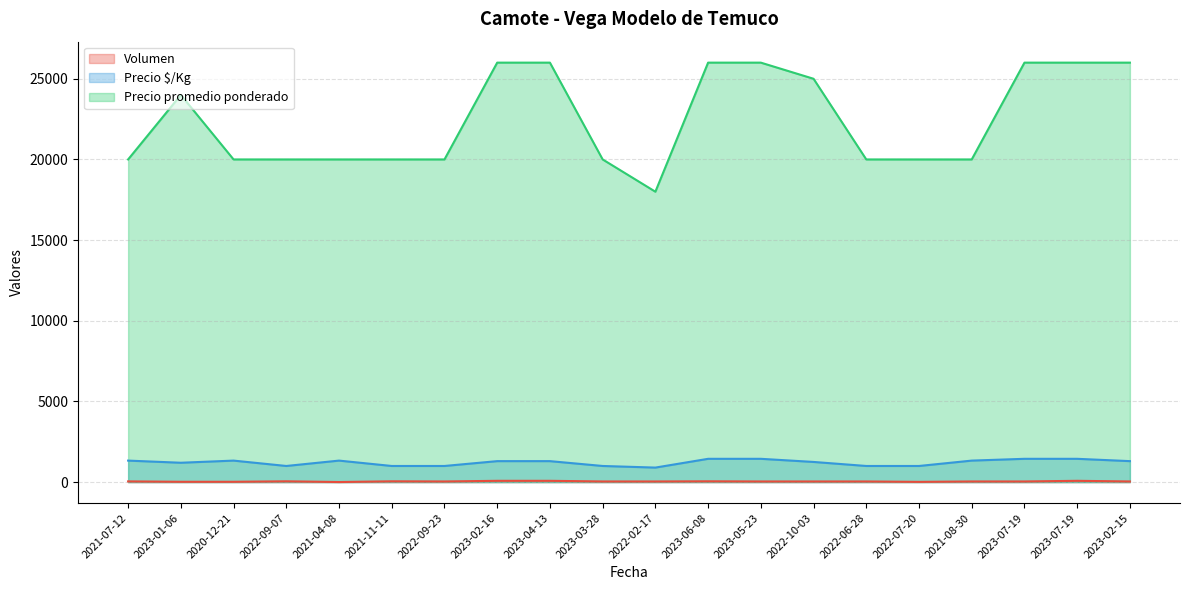

How many values in the Precio $/Kg series are below 1300?

9